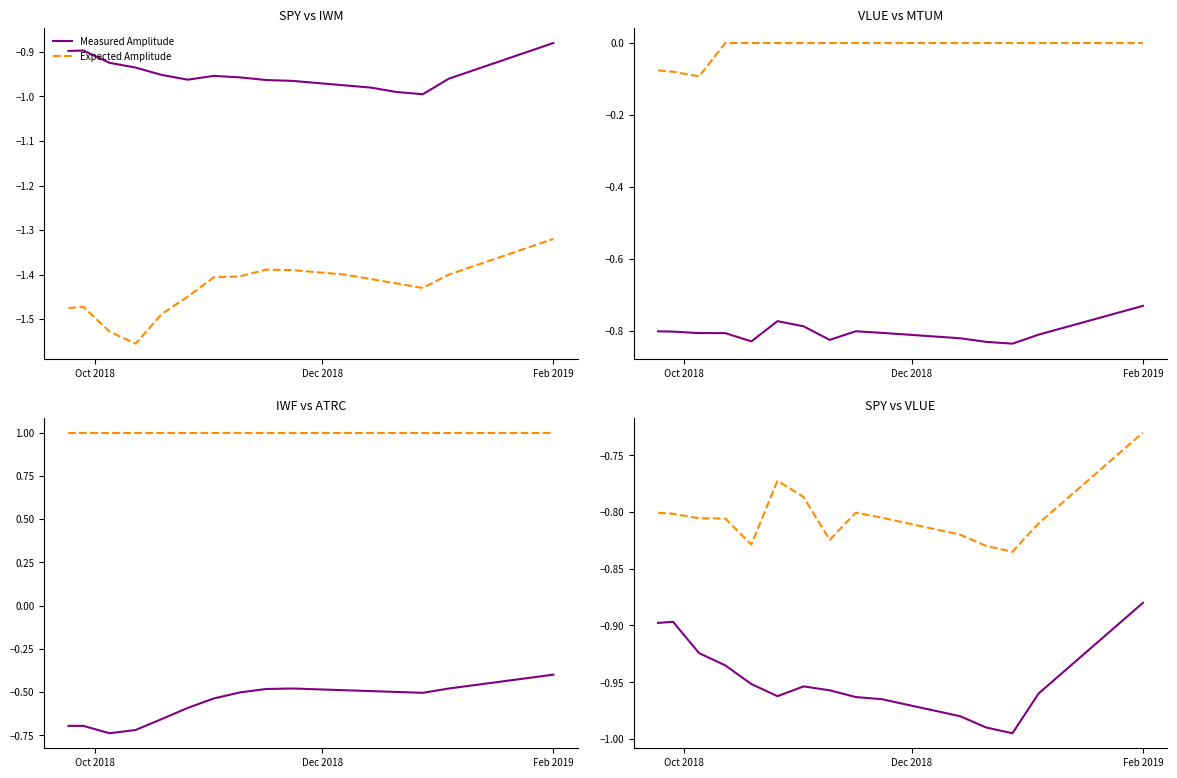

What is the difference between the maximum and second lowest values in the Expected Amplitude series?

0.1